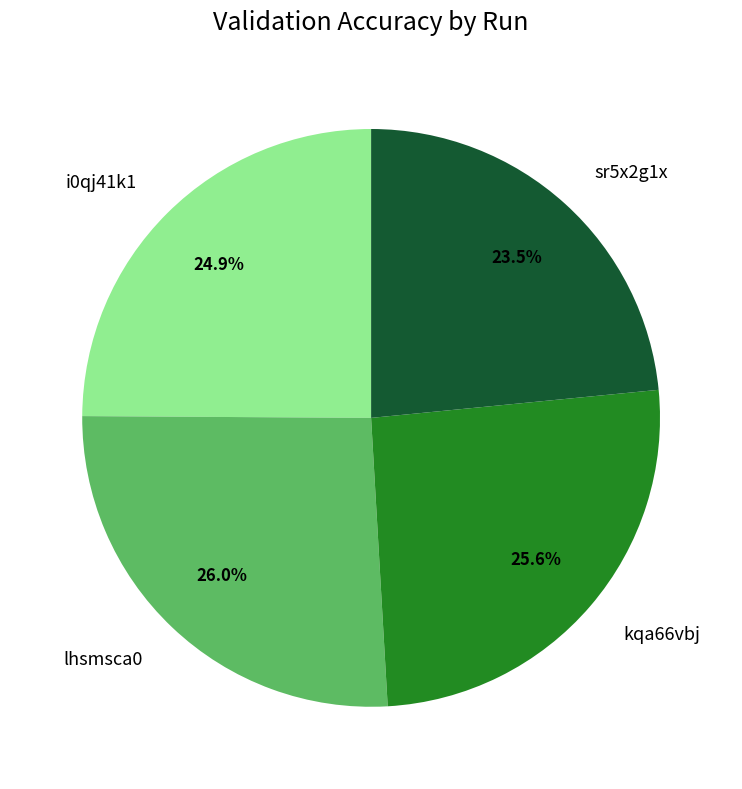

Which slice is the smallest?

sr5x2g1x